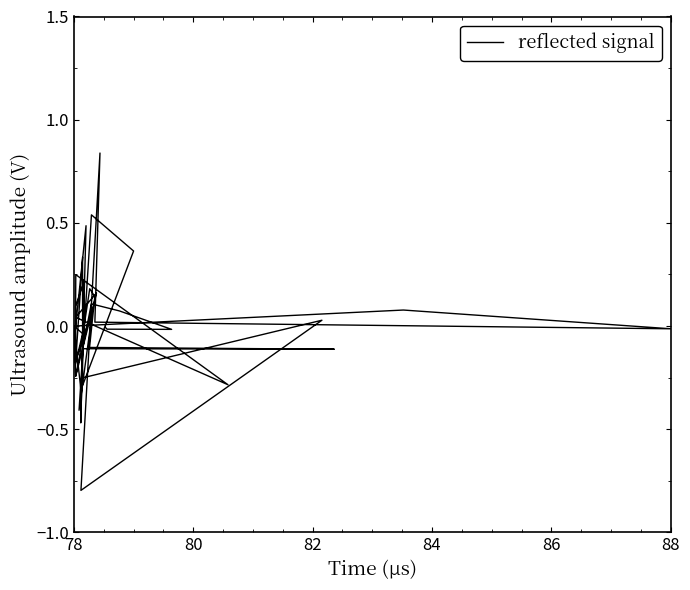

How many categories are shown in the chart?

40